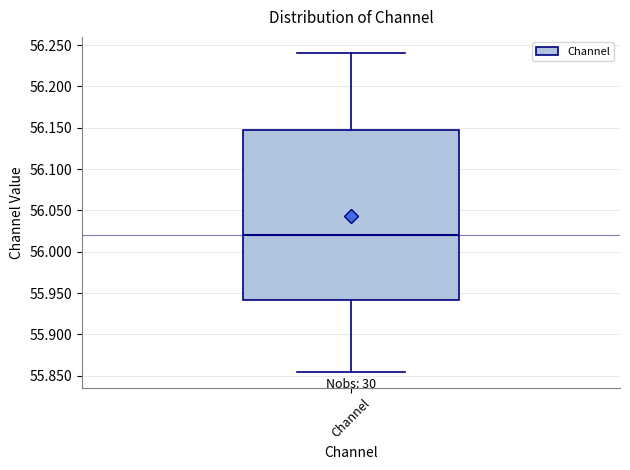

Read this box plot against the y-axis: the position of the median line, the range covered by the box, and the ends of both whiskers. The values are not printed on the chart, so give them approximately, as read against the axis.

median 56.020, box 55.940 to 56.145, whiskers 55.855 to 56.240